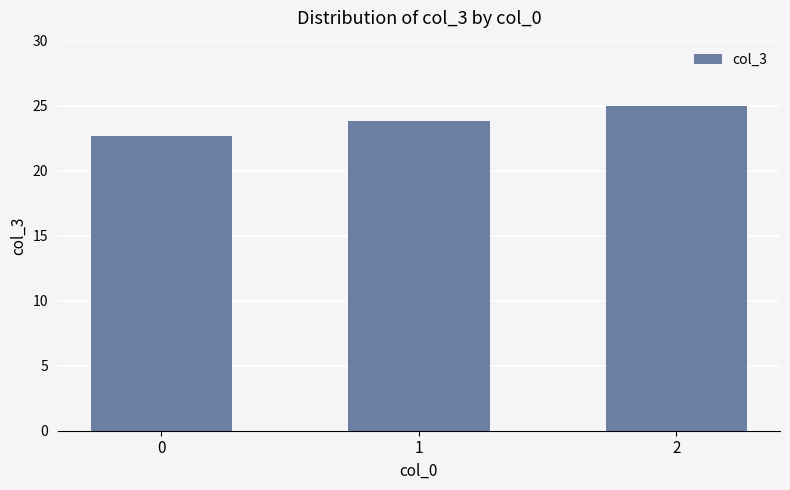

The chart shows a value of 12.8 at 1. True or false?

False